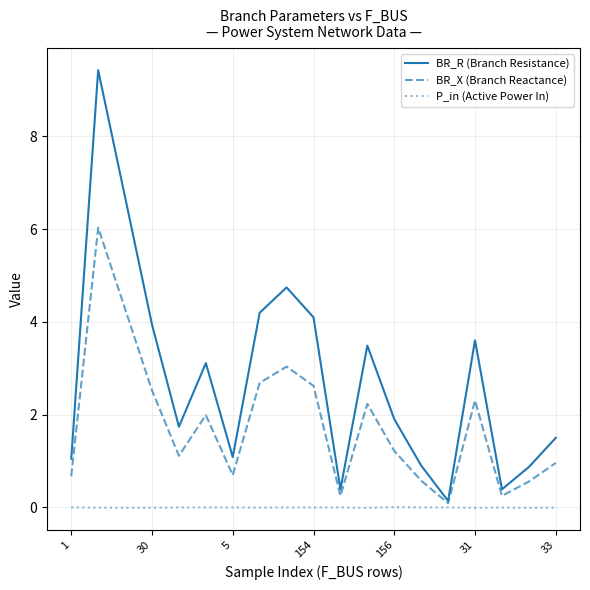

List the series in order of their peak value, lowest first.

P_in (Active Power In), BR_X (Branch Reactance), BR_R (Branch Resistance)